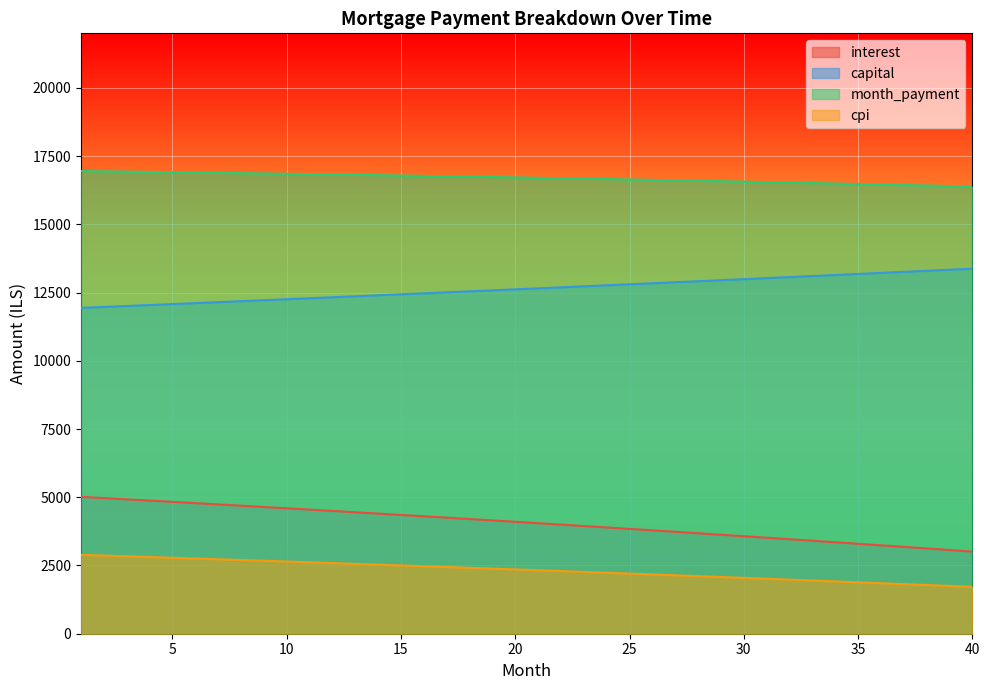

True or false: interest and cpi cross at least once.

False